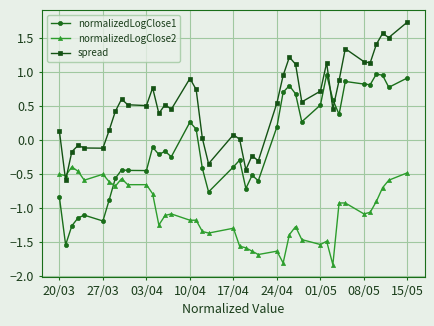

How many intersections are there between normalizedLogClose1 and spread?

2